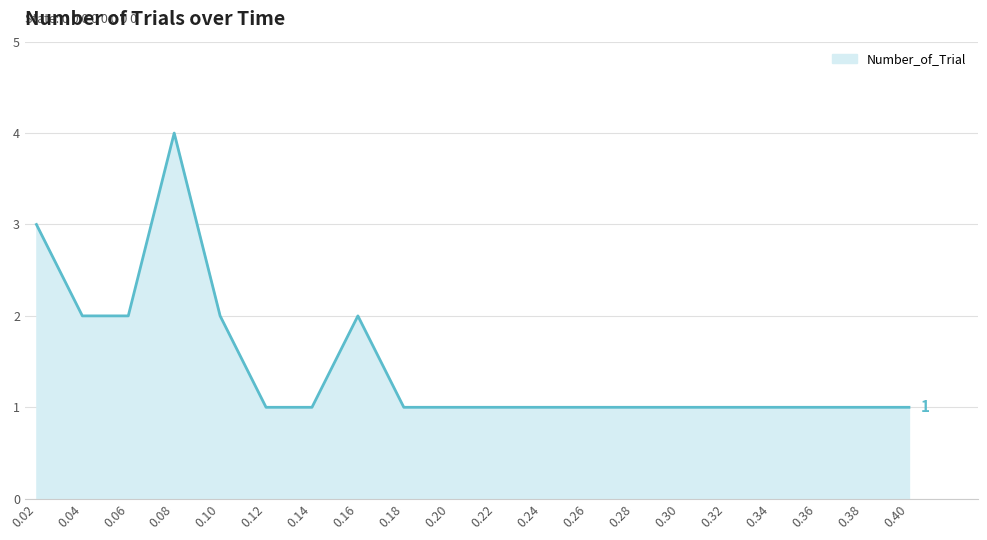

The chart shows a value of 2 at 0.16. True or false?

True